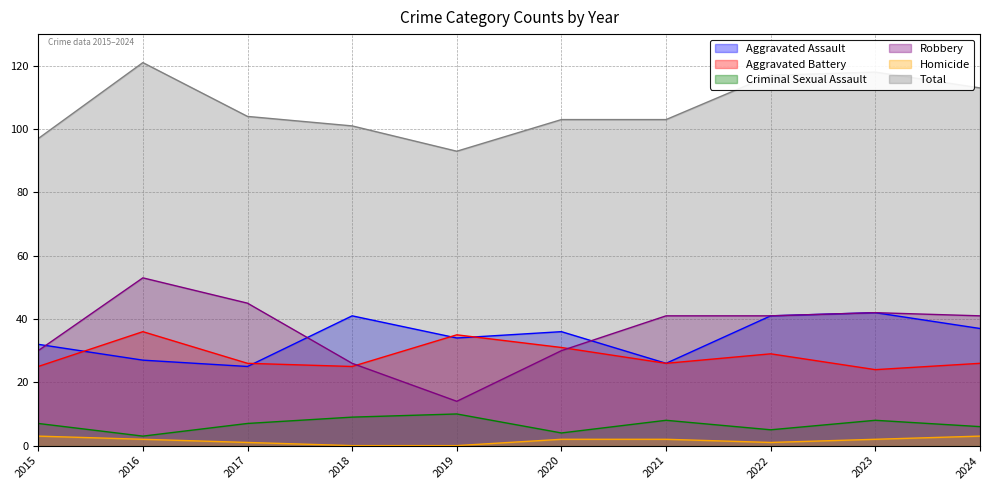

Rank the categories by Total value from lowest to highest.

2019, 2015, 2018, 2020, 2021, 2017, 2024, 2022, 2023, 2016